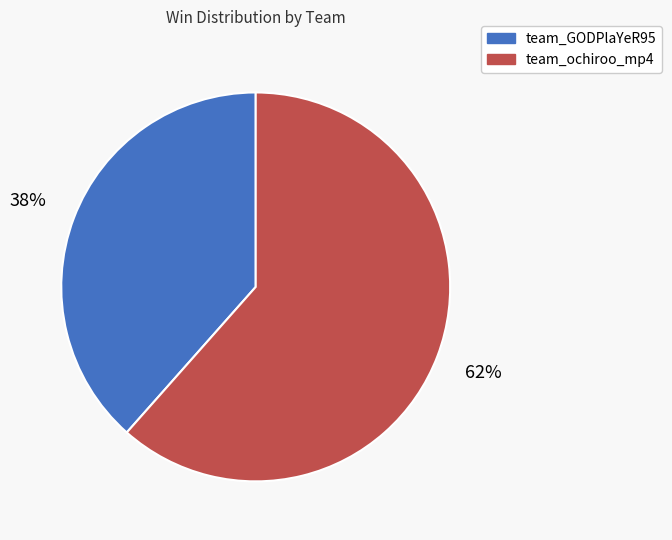

Which slice is the largest?

team_ochiroo_mp4